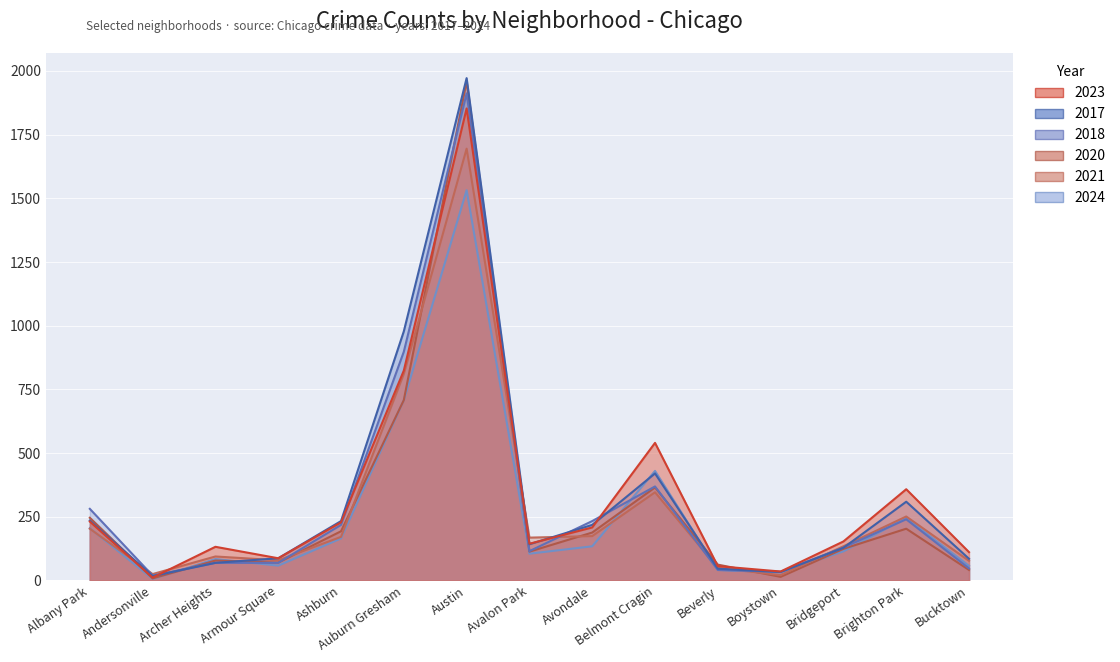

The 2018 series shows 403 at Albany Park. True or false?

False